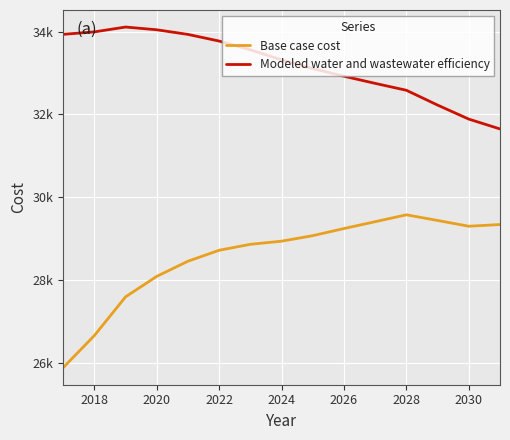

List the series in order of their overall mean, highest first.

Modeled water and wastewater efficiency, Base case cost